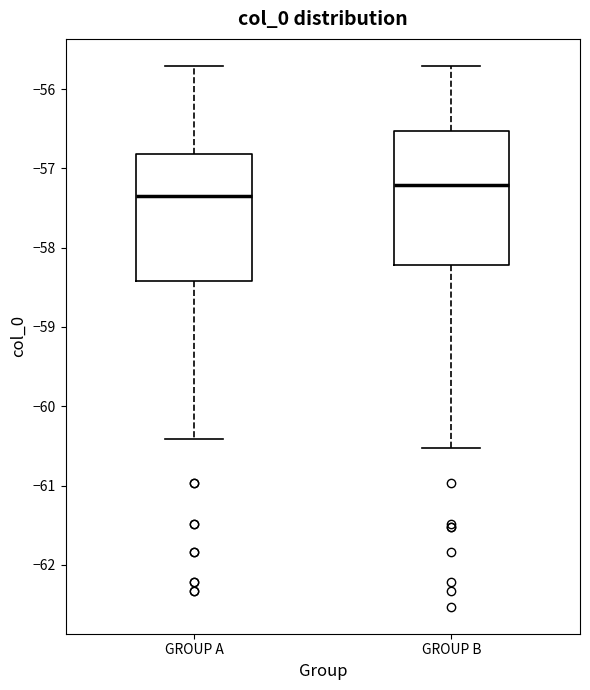

Reading left to right, read every box against the y-axis: the position of its median line, the range the box covers, and the ends of its whiskers. The values are not printed on the chart, so give them approximately, as read against the axis.

GROUP A: median -57.4, box -58.4 to -56.8, whiskers -60.4 to -55.7
GROUP B: median -57.2, box -58.2 to -56.5, whiskers -60.5 to -55.7